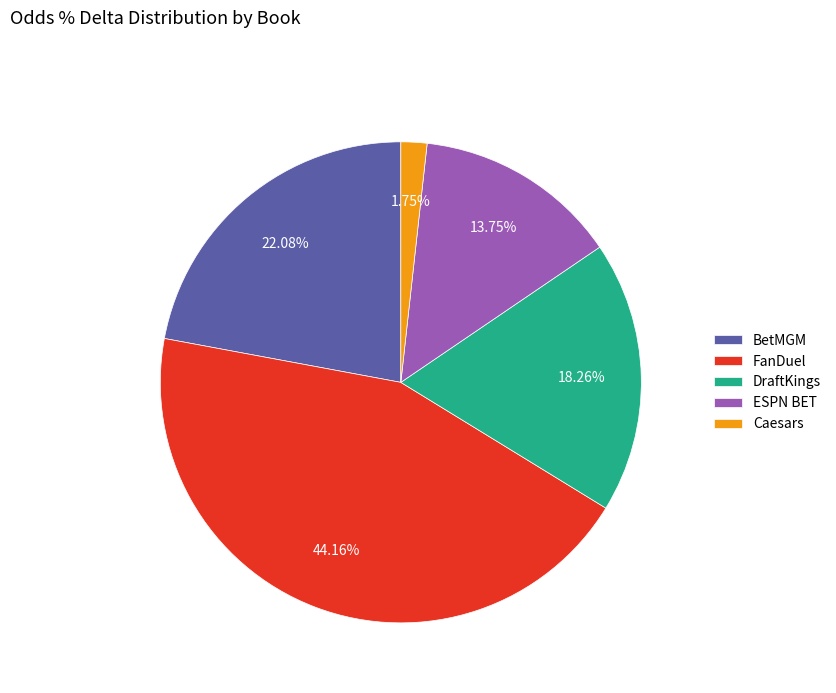

To the nearest percent, what percentage of the pie is ESPN BET?

14%